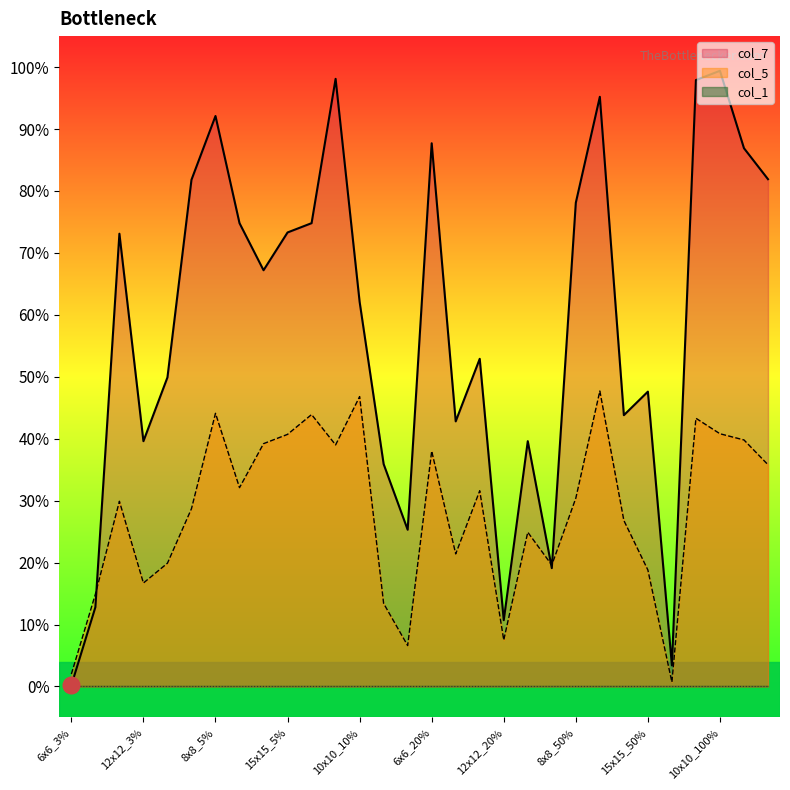

Which series has the largest total across all categories?

col_7